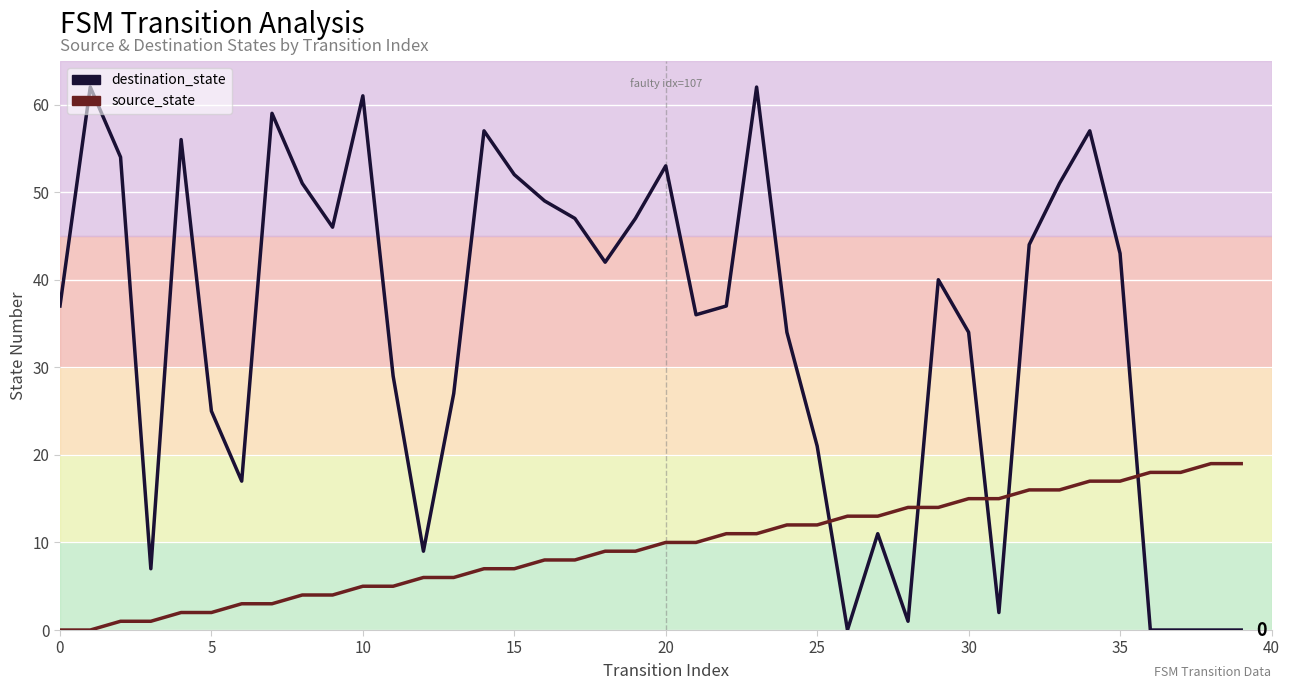

What is the difference between the maximum and minimum values in the destination_state series?

62